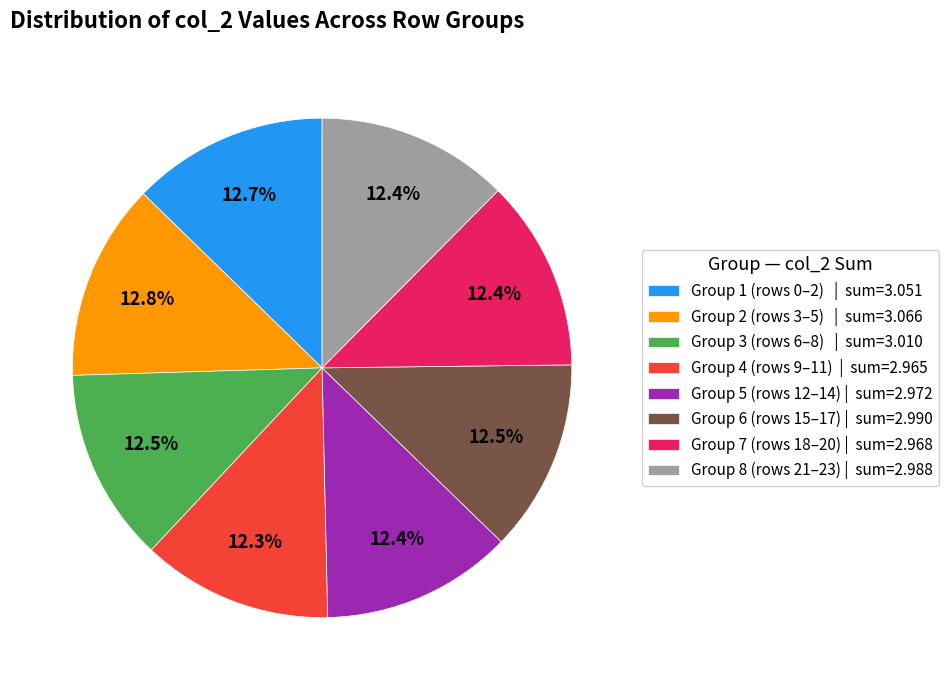

What is the ratio of the value at Group 5 (rows 12–14) | sum=2.972 to the value at Group 2 (rows 3–5) | sum=3.066?

1.0